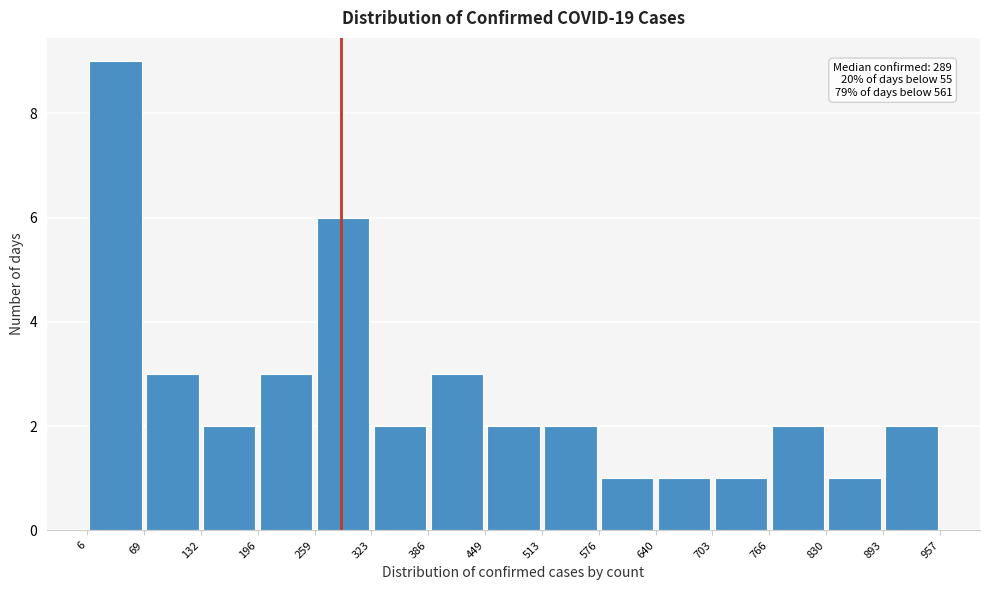

Which range on the x-axis has the tallest bar?

6 to 69